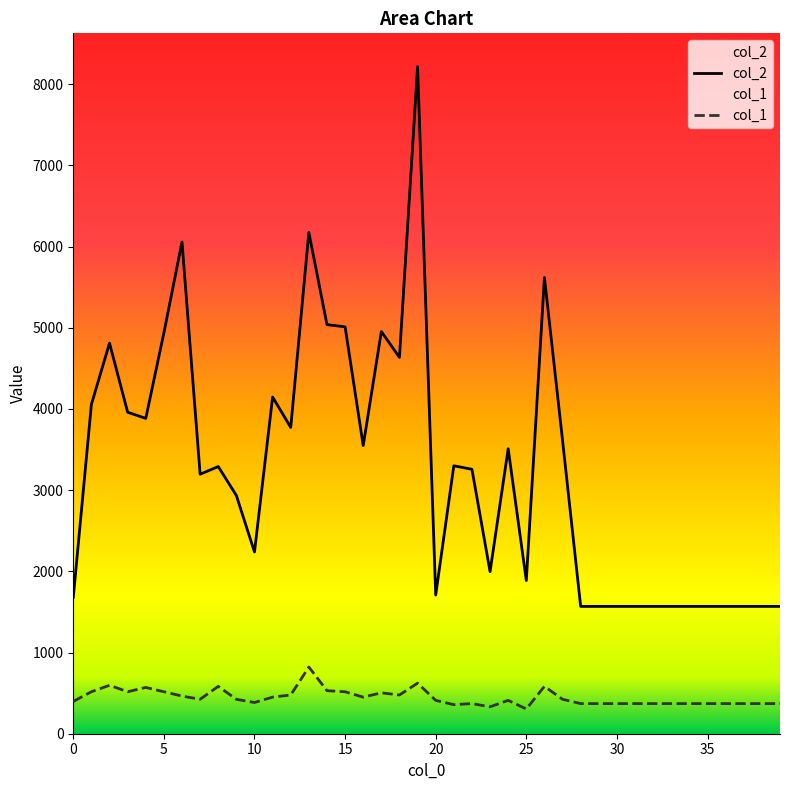

True or false: col_1 and col_2 cross at least once.

False